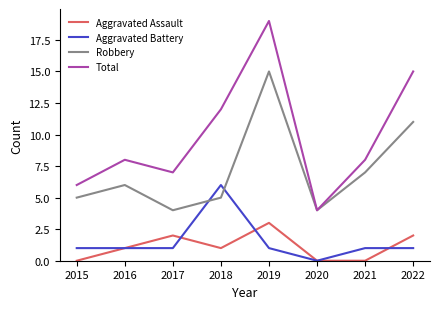

List the series in order of their peak value, lowest first.

Aggravated Assault, Aggravated Battery, Robbery, Total